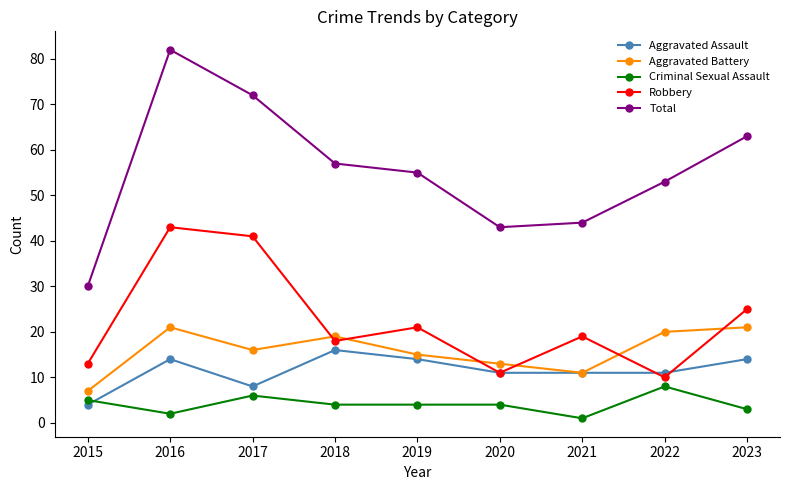

What is the spread (max minus min) of values at 2022?

45